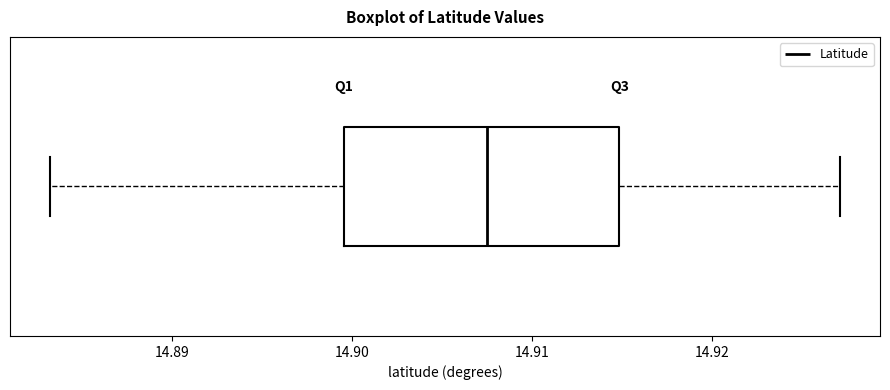

Read this box plot against the x-axis: the position of the median line, the range covered by the box, and the ends of both whiskers. The values are not printed on the chart, so give them approximately, as read against the axis.

median 14.907, box 14.900 to 14.915, whiskers 14.883 to 14.927